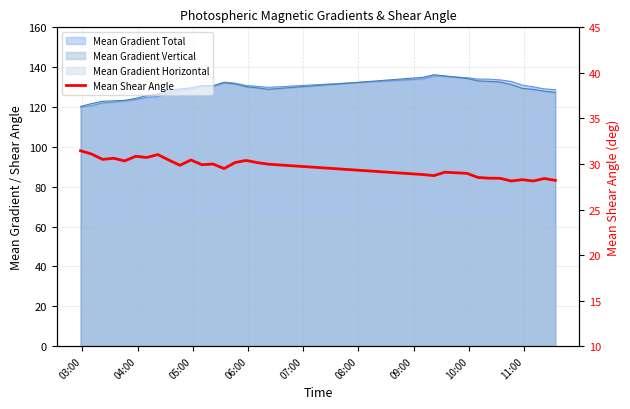

Is it true that the value at 13 is 13.1?

False